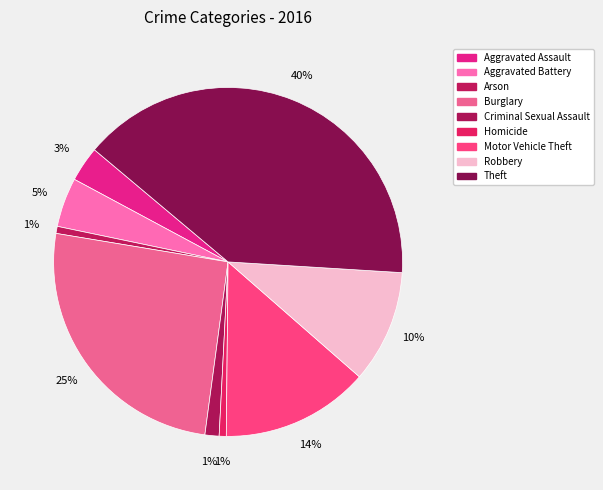

Count the number of slices in the pie.

9